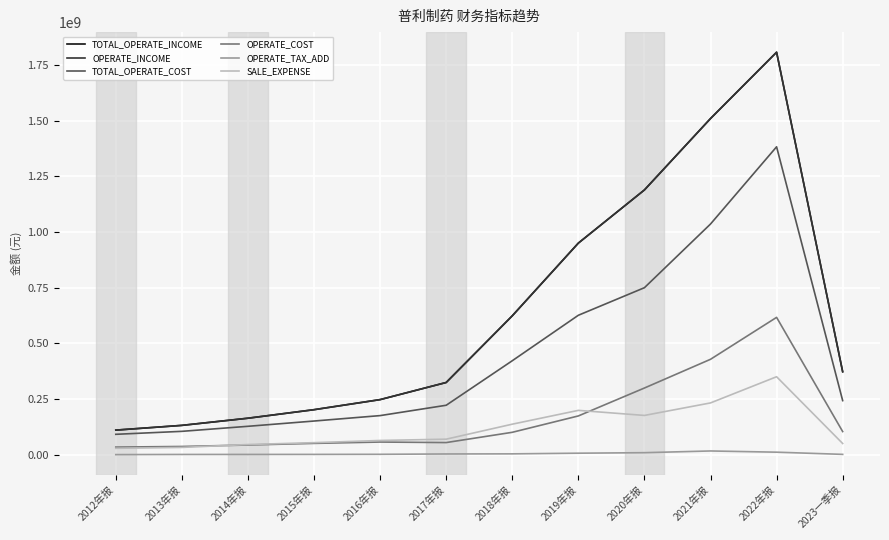

Is this an area chart (filled region under the line)?

No